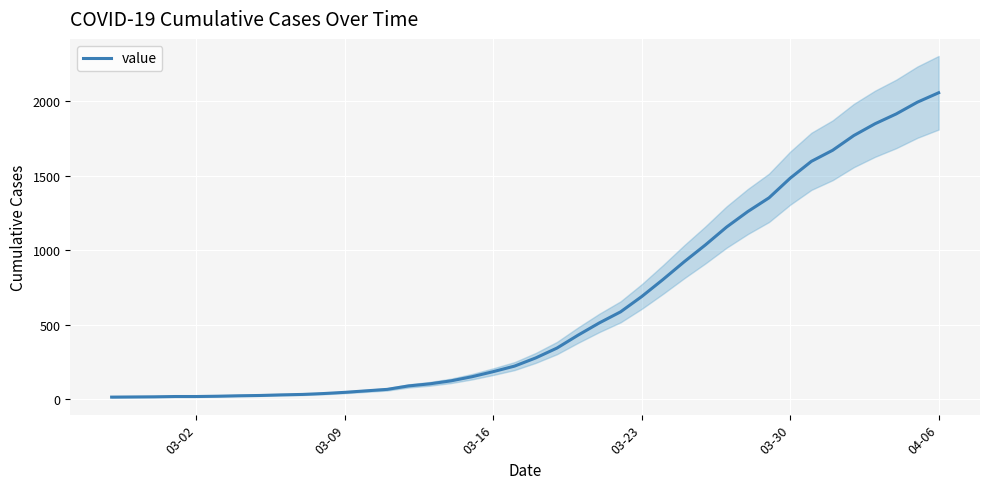

How many categories are shown in the chart?

40